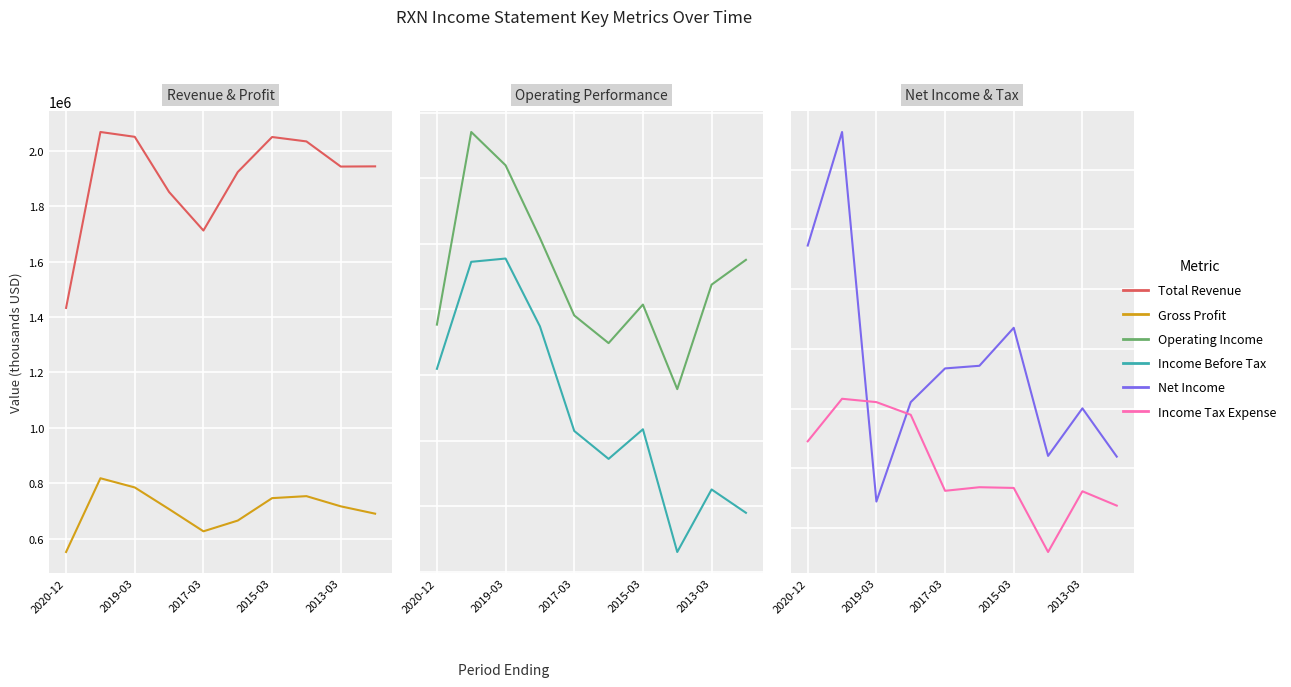

What is the difference between the second highest and second lowest values in the Income Before Tax series?

191400